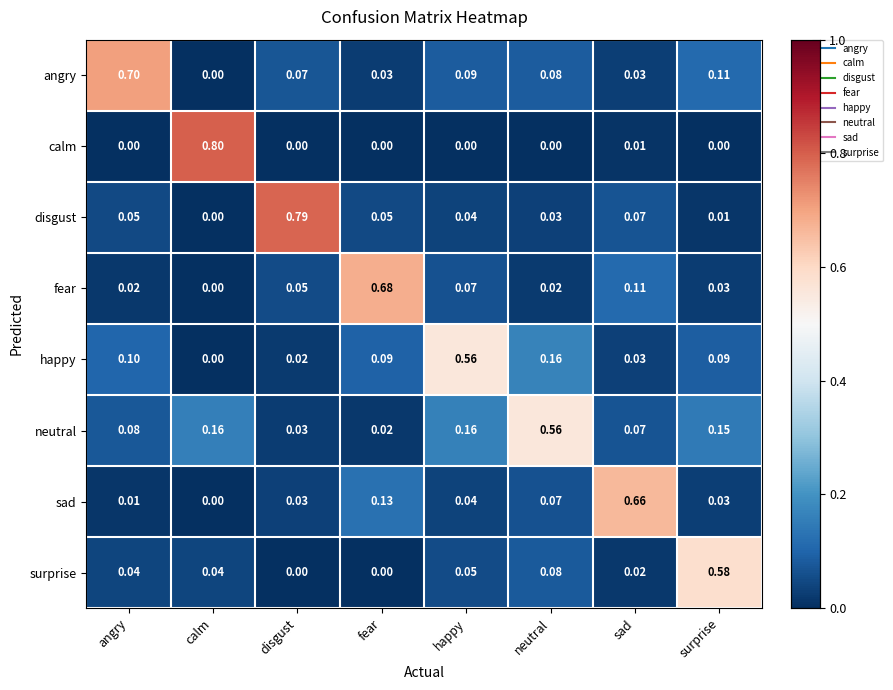

Between angry and disgust, which series saw the biggest shift?

disgust